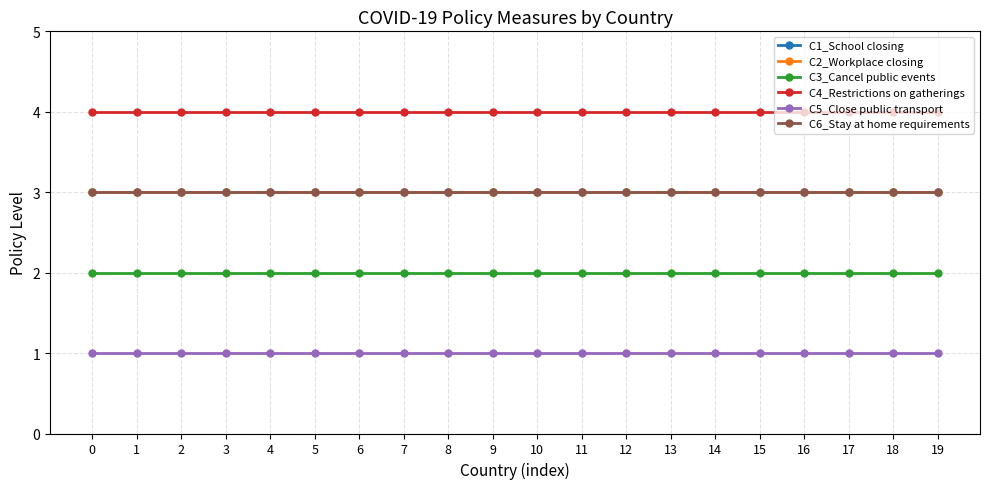

Which series has the largest range (max minus min)?

C1_School closing